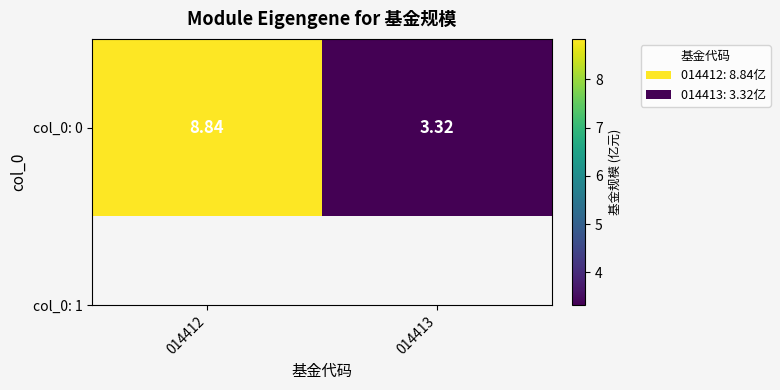

Where does the data first go above 8?

014412